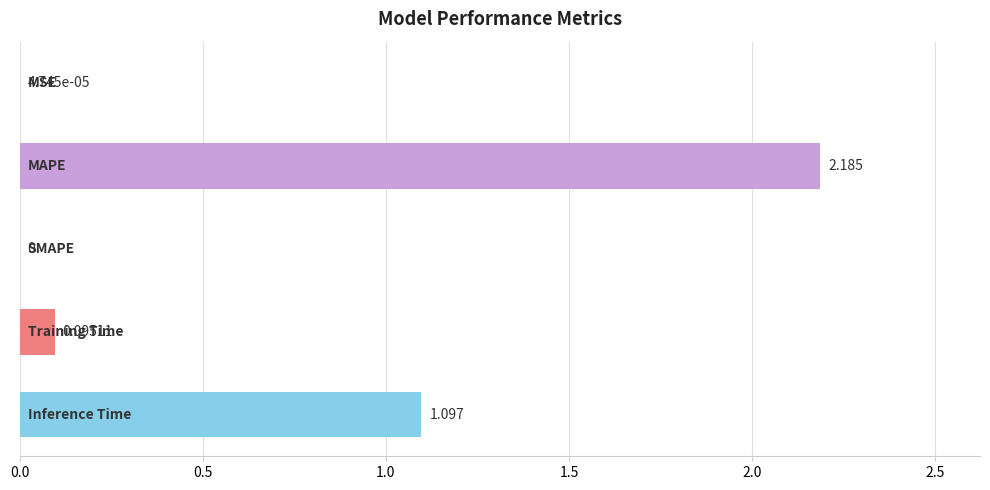

How many positive values are there?

4